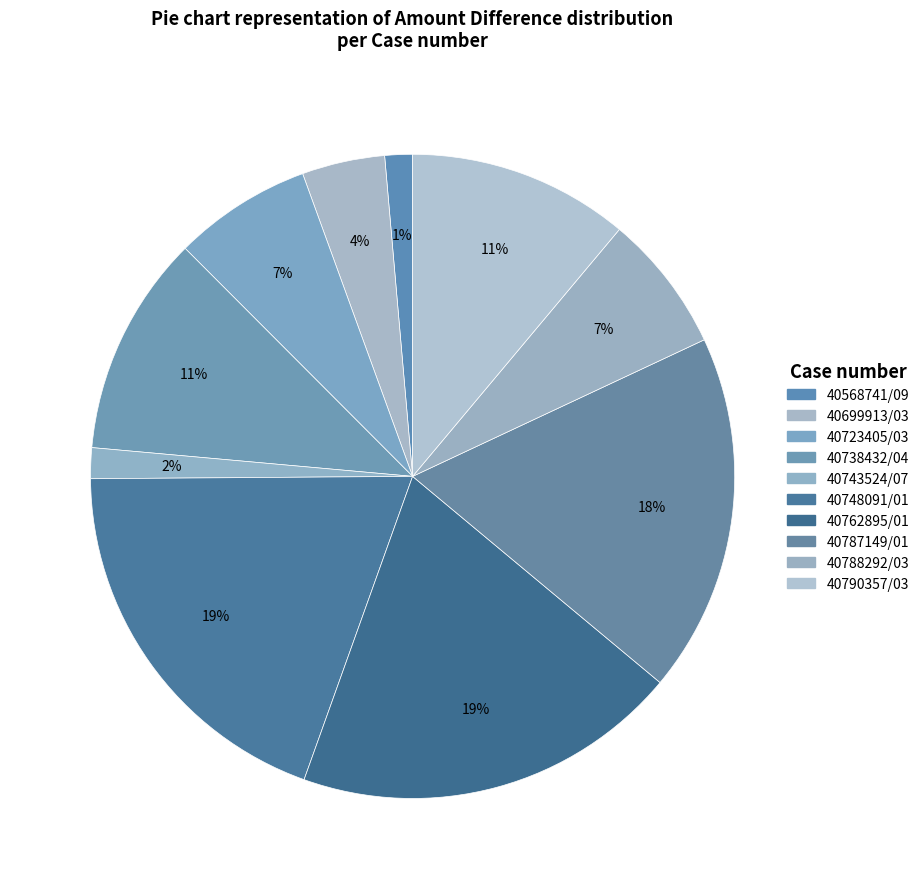

Between 40738432/04 and 40790357/03, which is larger?

40738432/04